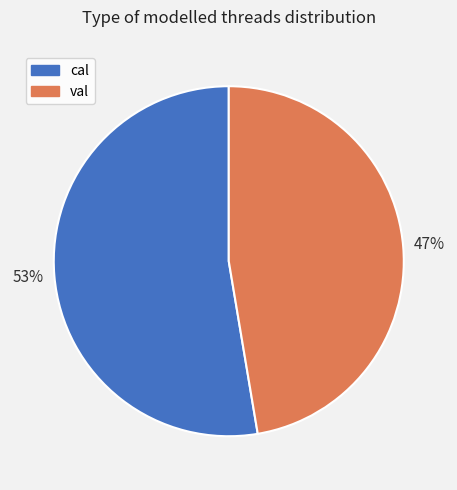

What is the ratio of the value at cal to the value at val?

1.1